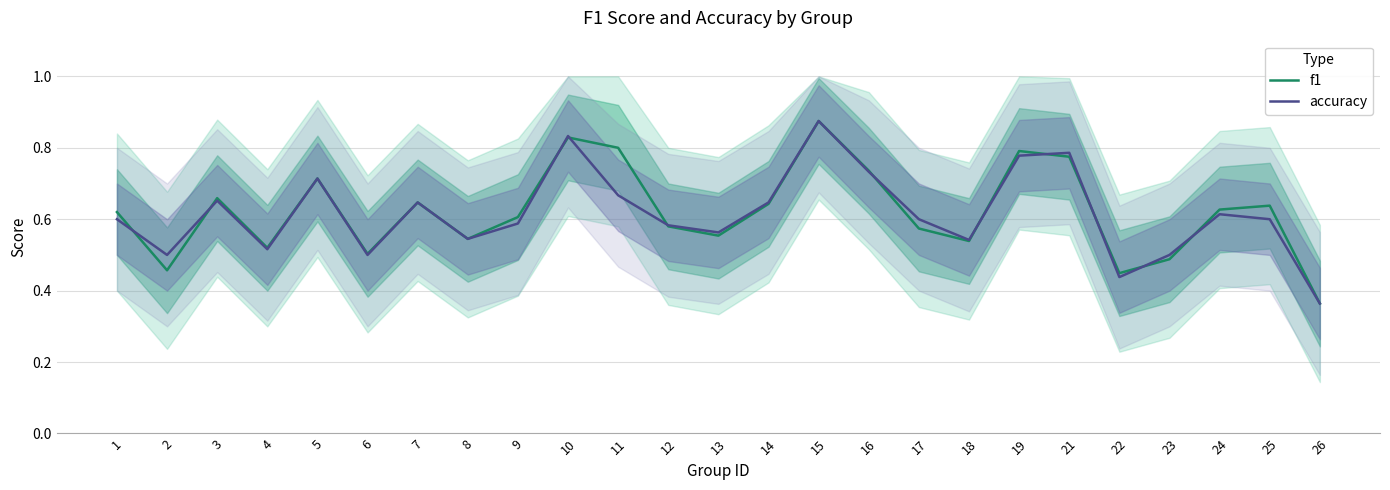

How many lines are shown in the chart?

2